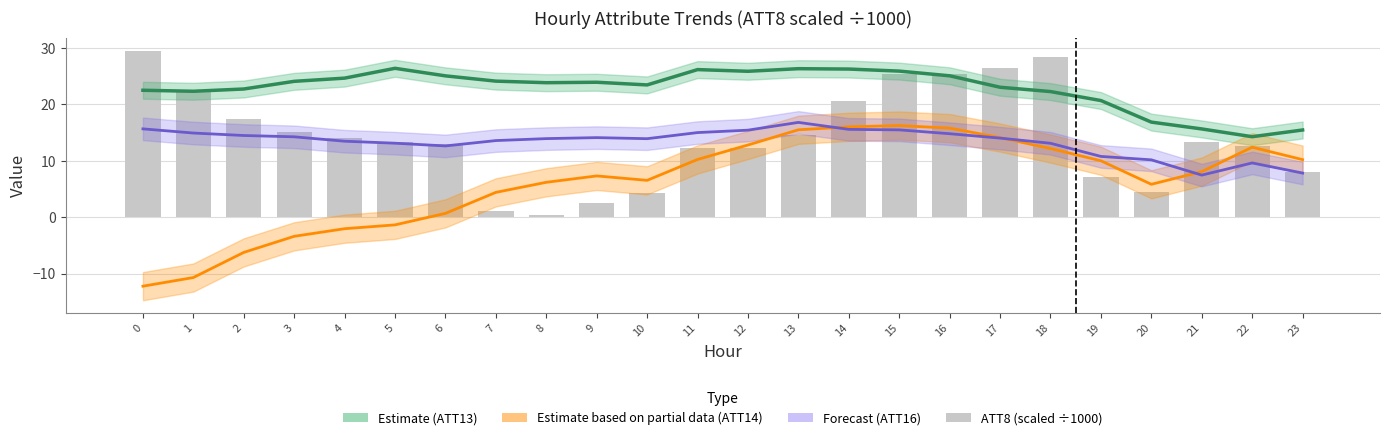

Is it true that ATT8 (scaled) equals 1.1 at 7?

True